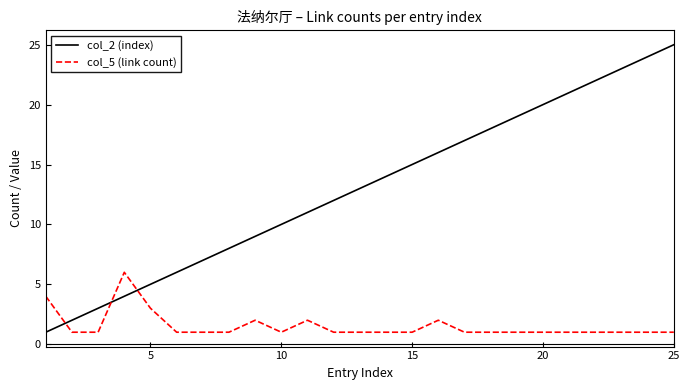

Which series has the widest spread of values?

col_2 (index)